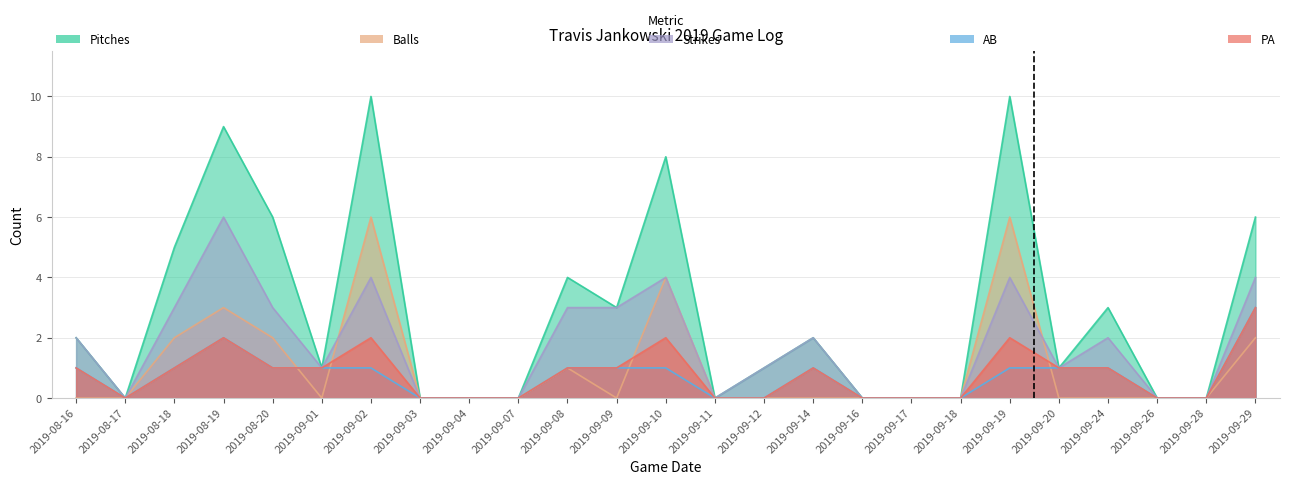

List the labels in order of PA value, smallest first.

2019-08-17, 2019-09-03, 2019-09-04, 2019-09-07, 2019-09-11, 2019-09-12, 2019-09-16, 2019-09-17, 2019-09-18, 2019-09-26, 2019-09-28, 2019-08-16, 2019-08-18, 2019-08-20, 2019-09-01, 2019-09-08, 2019-09-09, 2019-09-14, 2019-09-20, 2019-09-24, 2019-08-19, 2019-09-02, 2019-09-10, 2019-09-19, 2019-09-29